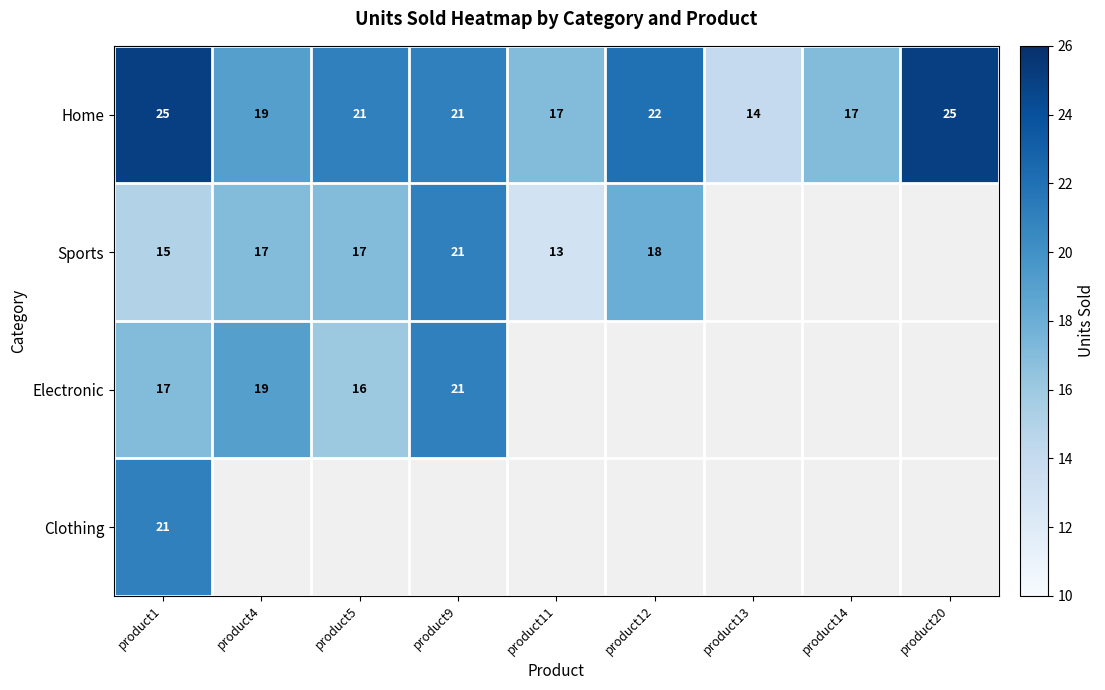

True or false: Sports has a value of 21 at product9.

True